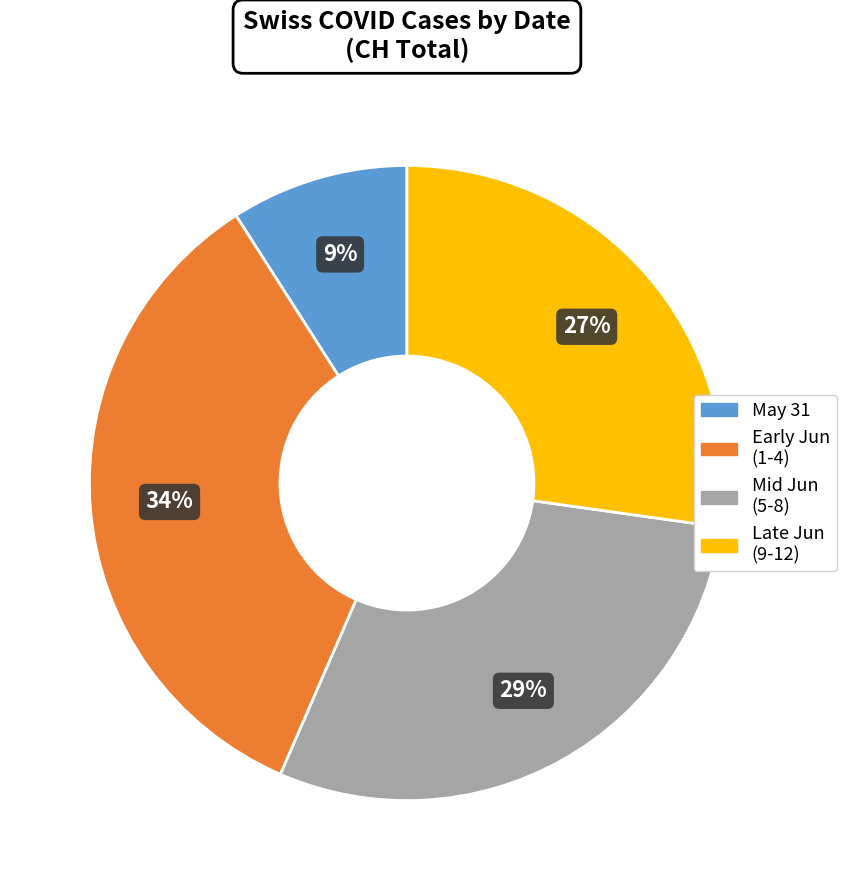

Does any single category account for the majority?

No